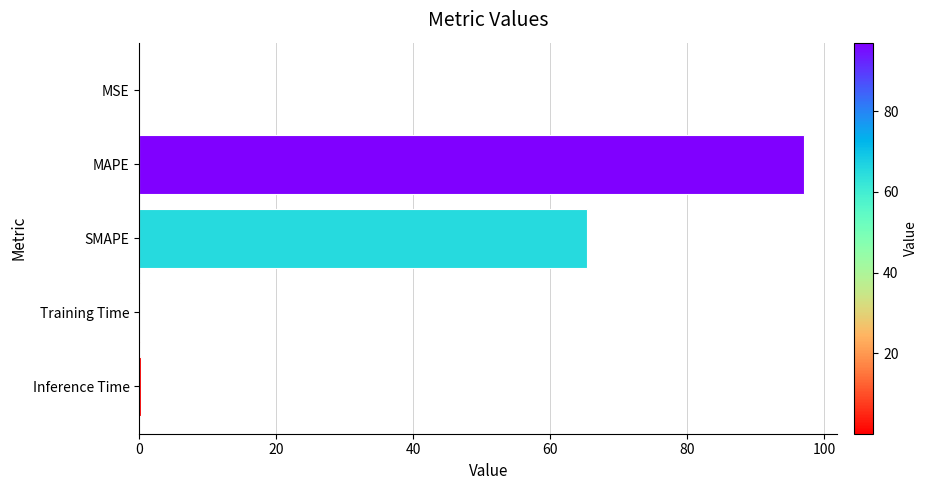

How many distinct data groups are displayed?

1